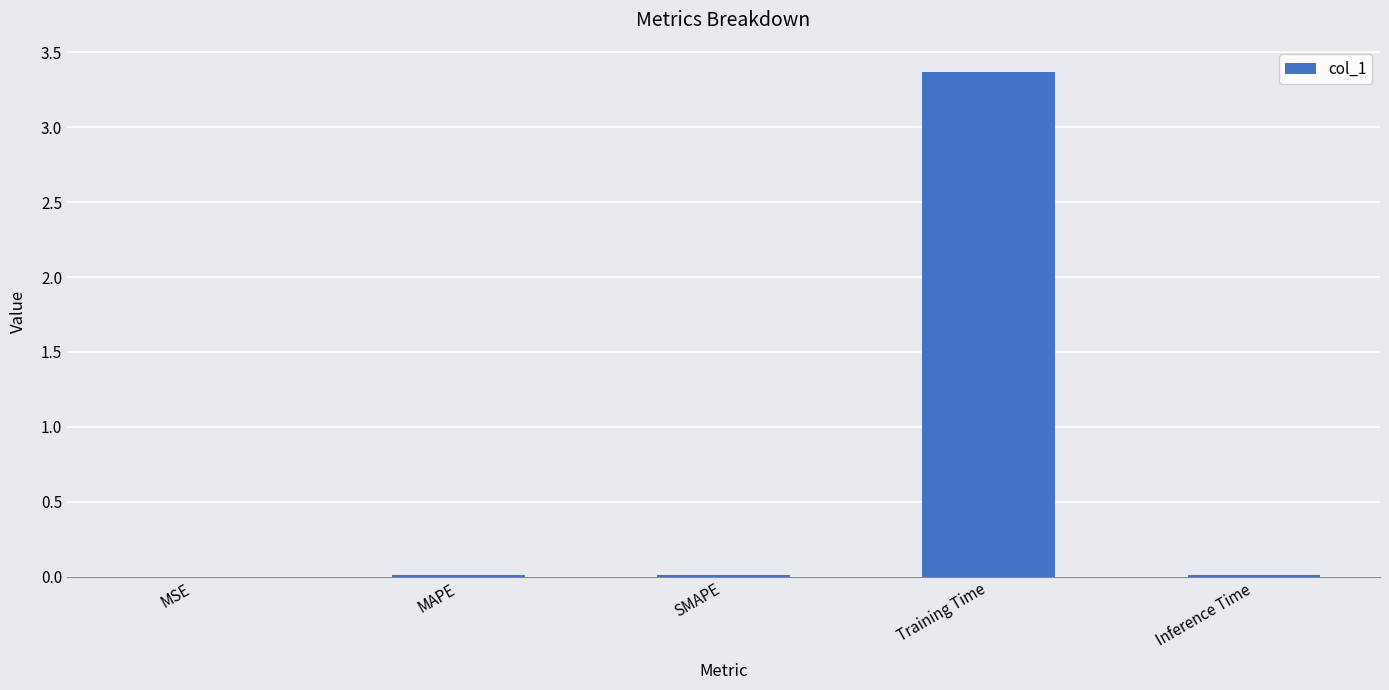

What is the maximum value shown in the chart?

3.4